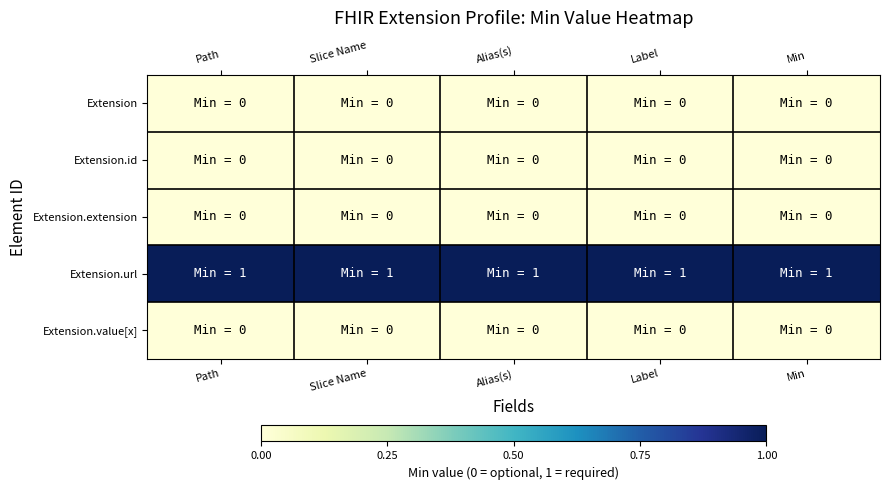

Which series has the largest range (max minus min)?

Extension